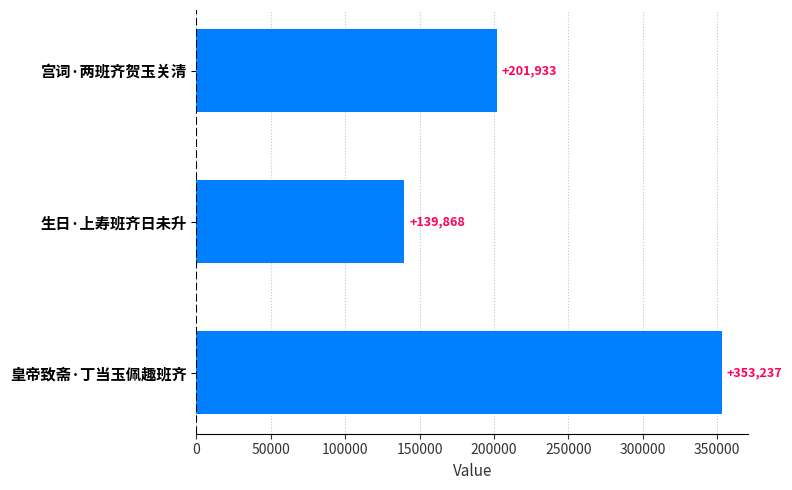

Rank the categories by value from highest to lowest.

皇帝致斋·丁当玉佩趣班齐, 宫词·两班齐贺玉关清, 生日·上寿班齐日未升